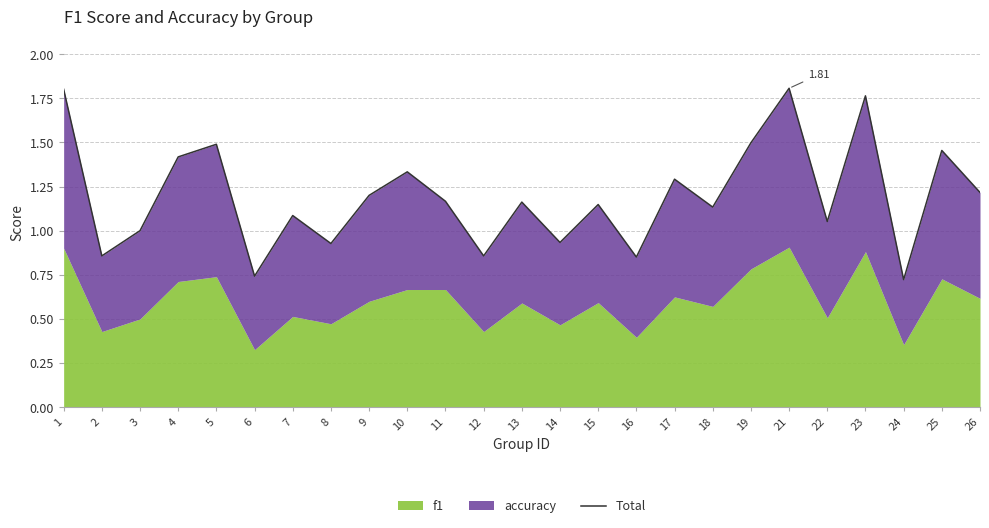

Approximately how many times larger is the value at 4 compared to 13?

1.2